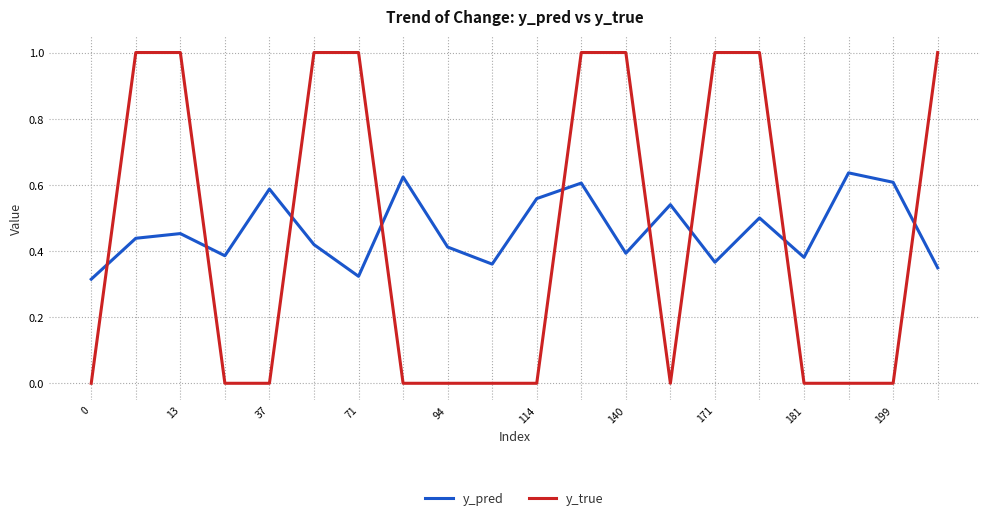

What is the sum of all y_pred values?

9.3